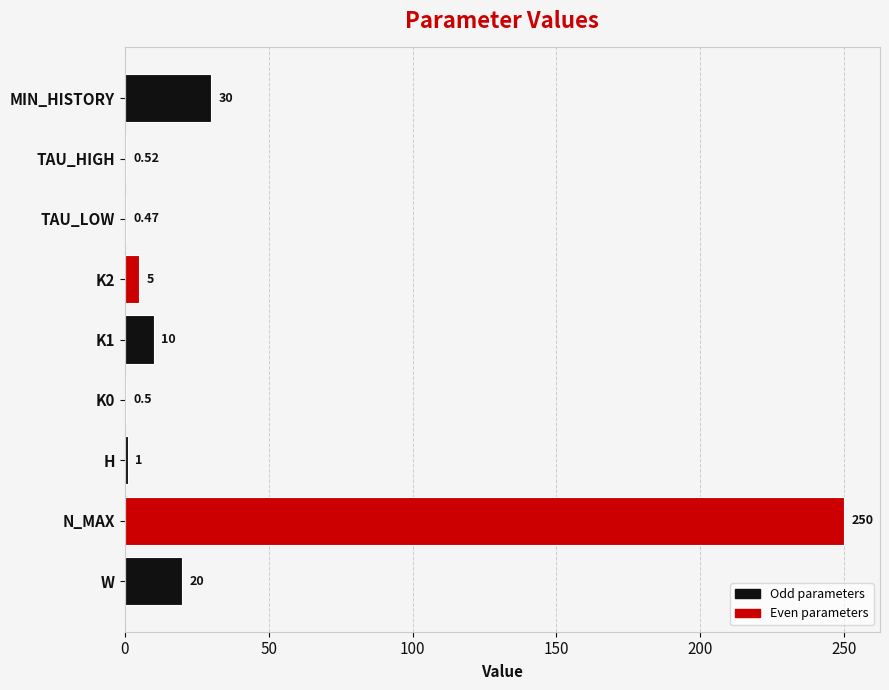

What is the change in value from H to K1?

+9.0